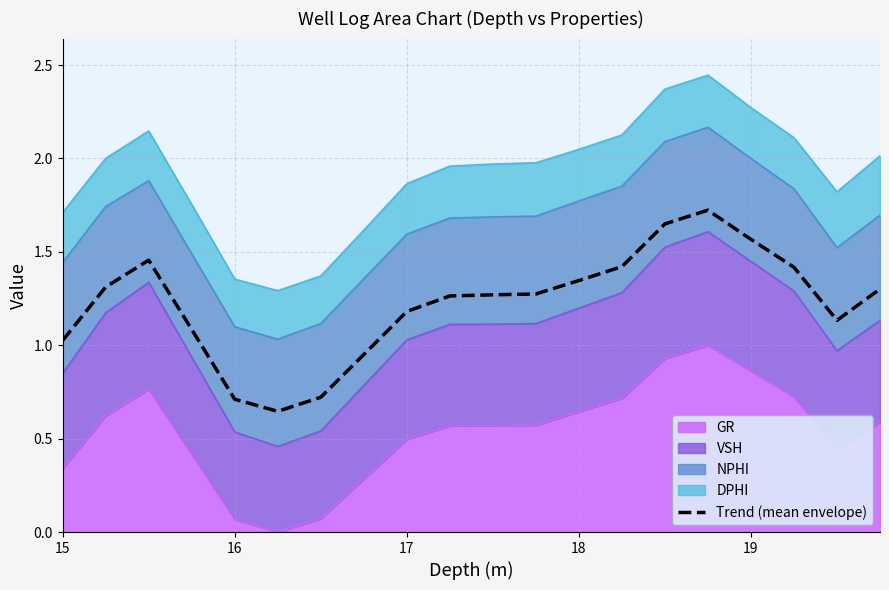

What is the sum of all values?

24.5